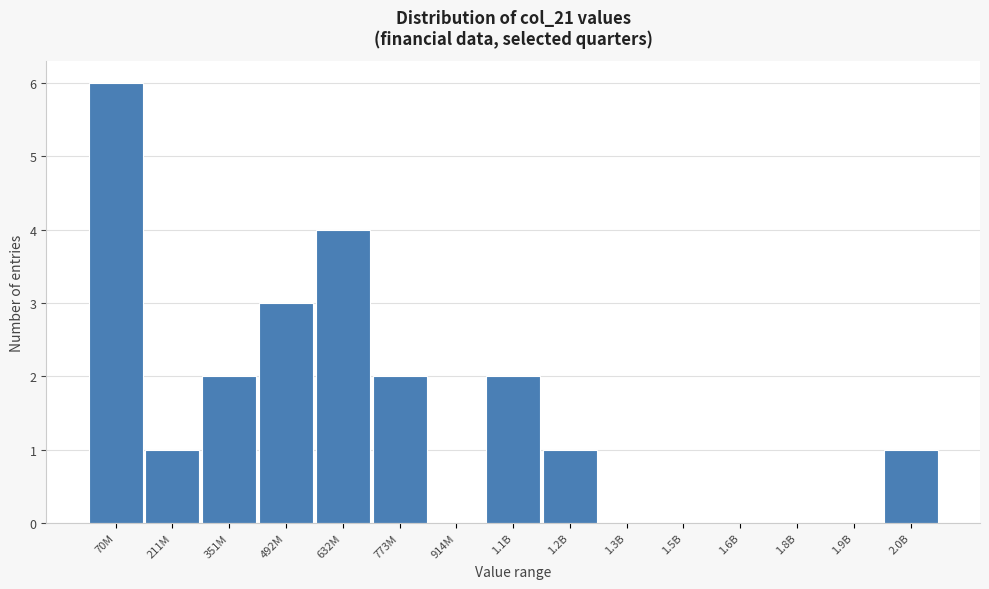

Reading left to right, extract all data points from this chart.

70M=6	211M=1	351M=2	492M=3	632M=4	773M=2	914M=0	1.1B=2	1.2B=1	1.3B=0	1.5B=0	1.6B=0	1.8B=0	1.9B=0	2.0B=1